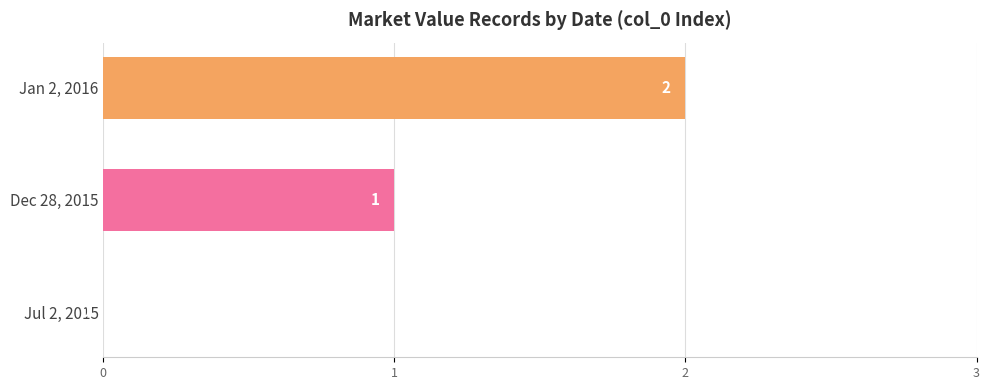

At which category does the chart reach its peak across all series?

Jan 2, 2016